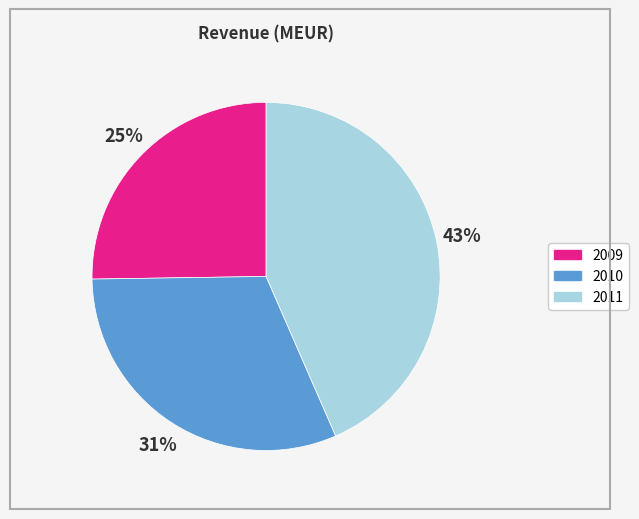

Does 2009 account for over 50% of the chart?

No